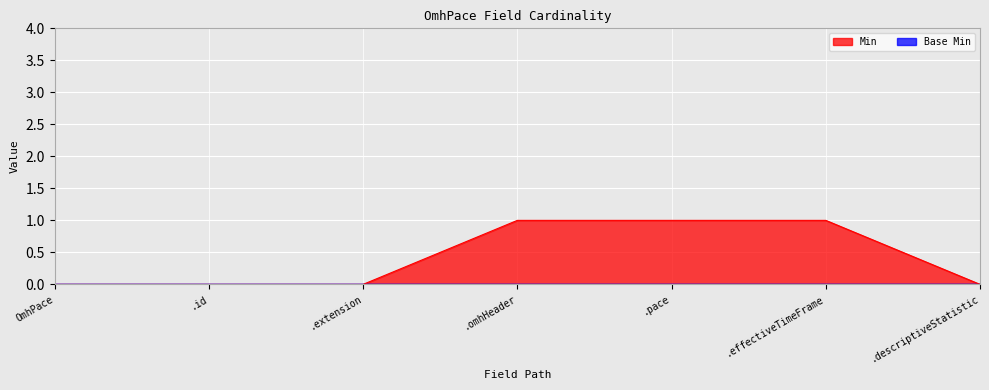

The Min series shows 0 at .descriptiveStatistic. True or false?

True